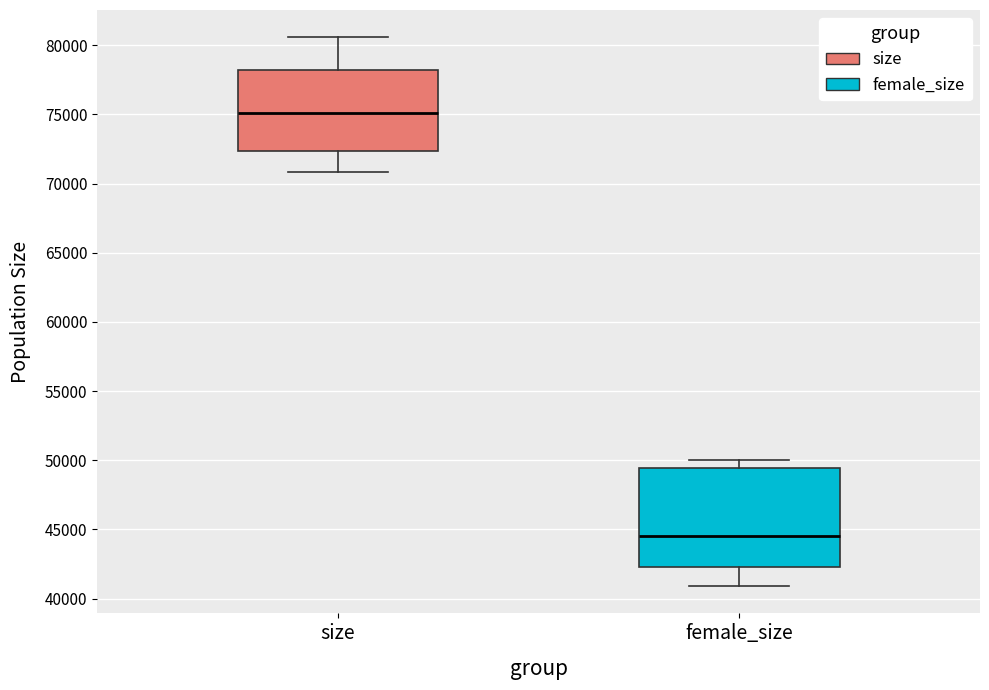

Comparing the boxes themselves (not the whiskers), which one is the tallest?

female_size